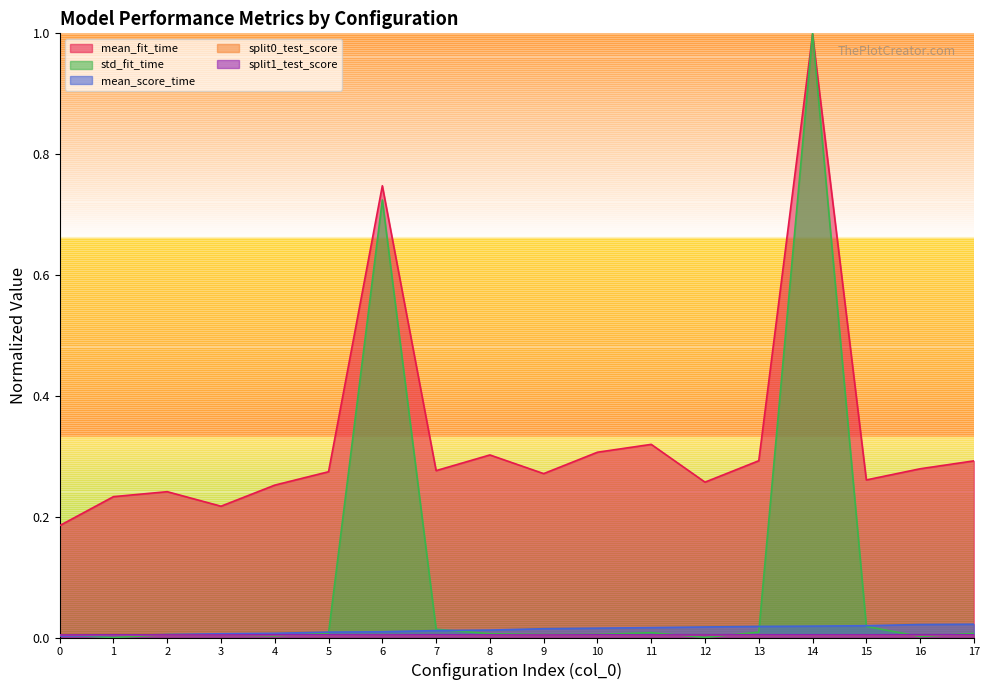

True or false: mean_score_time has more than 1 interior local peaks.

False